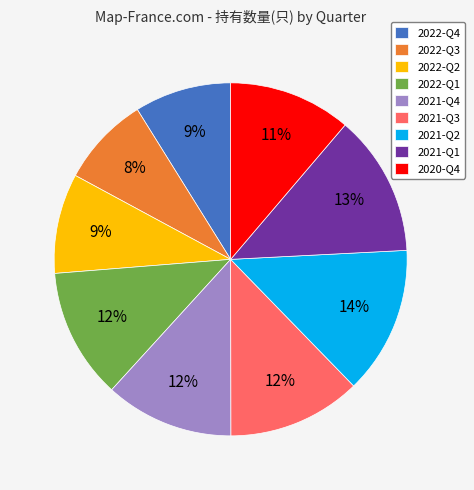

Do 2022-Q3 and 2022-Q4 together represent more than half of the pie?

No